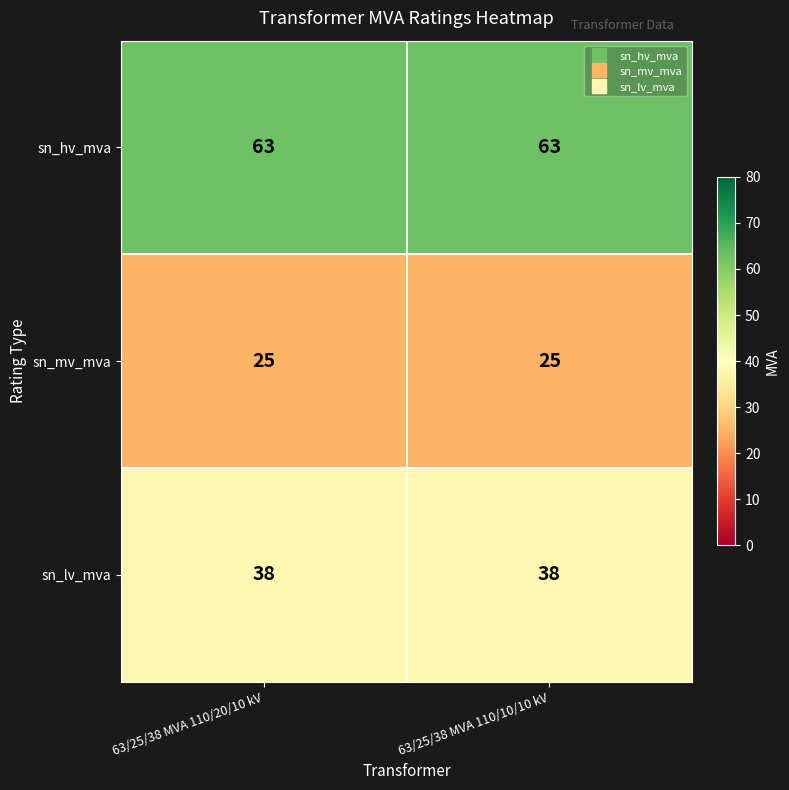

The sn_hv_mva series shows 98 at 63/25/38 MVA 110/10/10 kV. True or false?

False